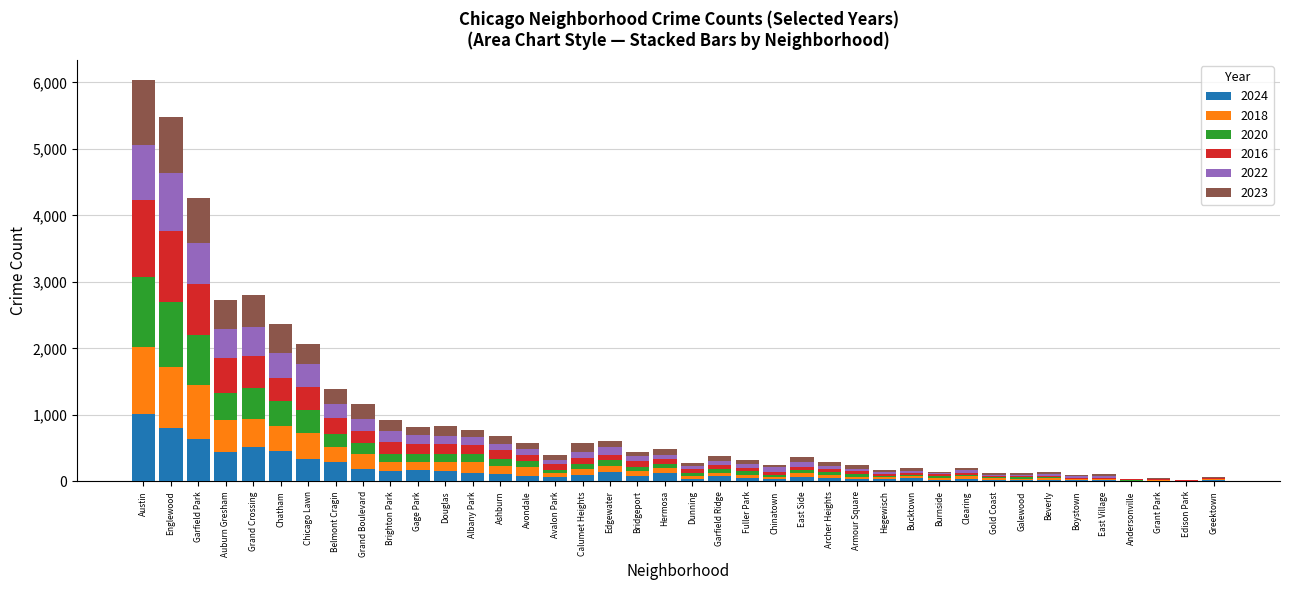

What is the total value across all series at Douglas?

830